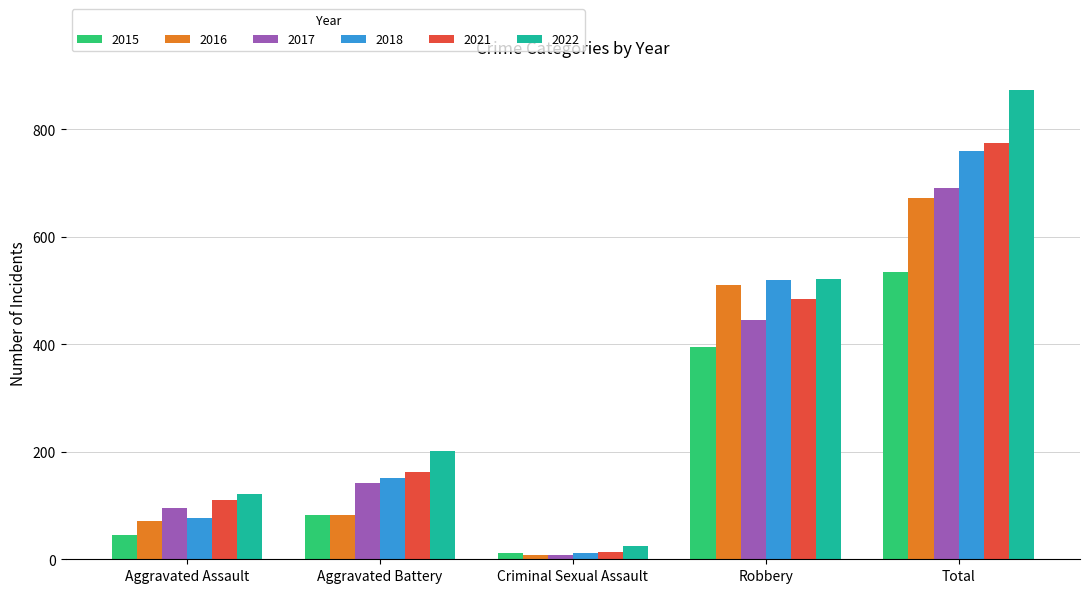

What is the label of the 2nd bar from the left?

Aggravated Battery